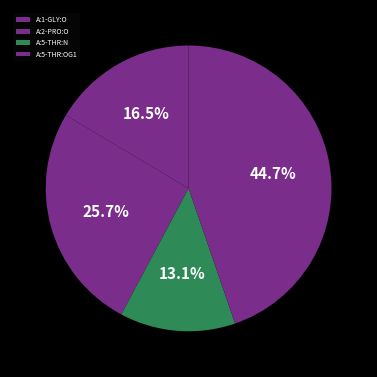

The A:5-THR:N slice represents 25% of the pie. True or false?

False